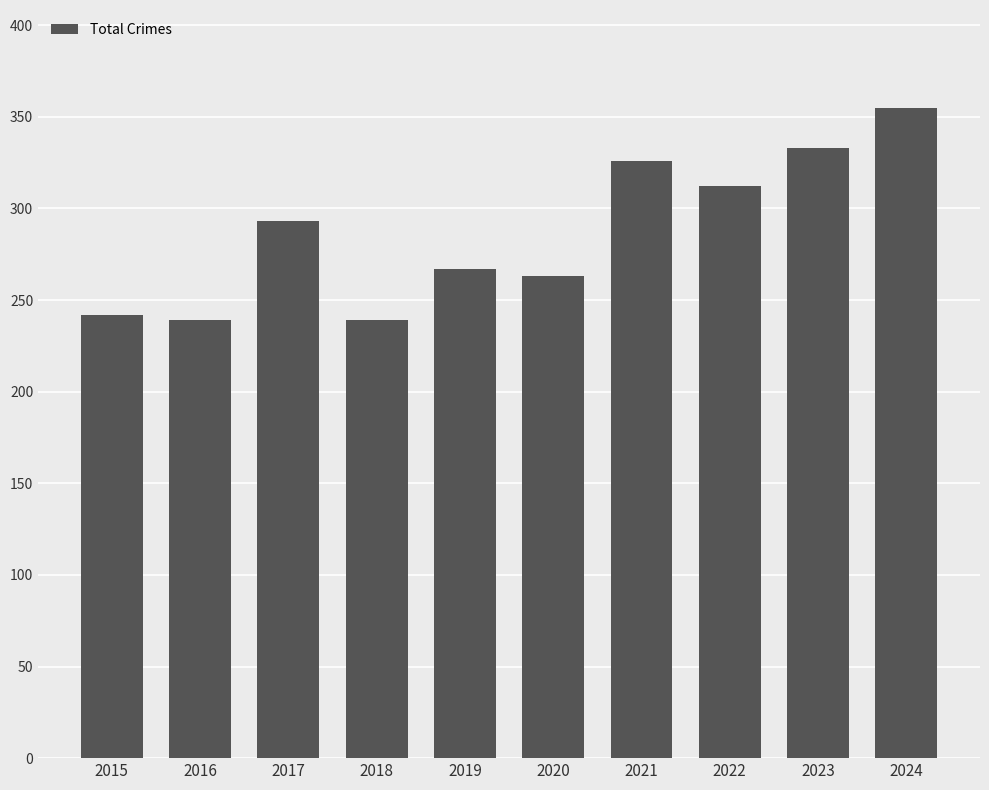

Reading left to right, extract all data points from this chart.

2015=242	2016=239	2017=293	2018=239	2019=267	2020=263	2021=326	2022=312	2023=333	2024=355